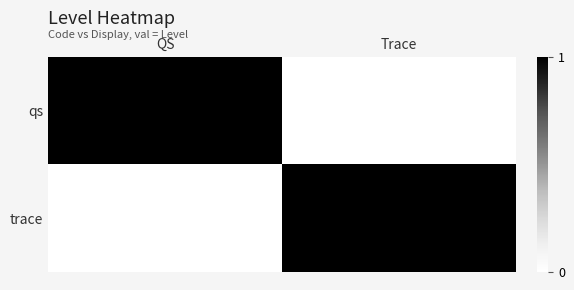

At which category is the sum across all series the highest?

QS